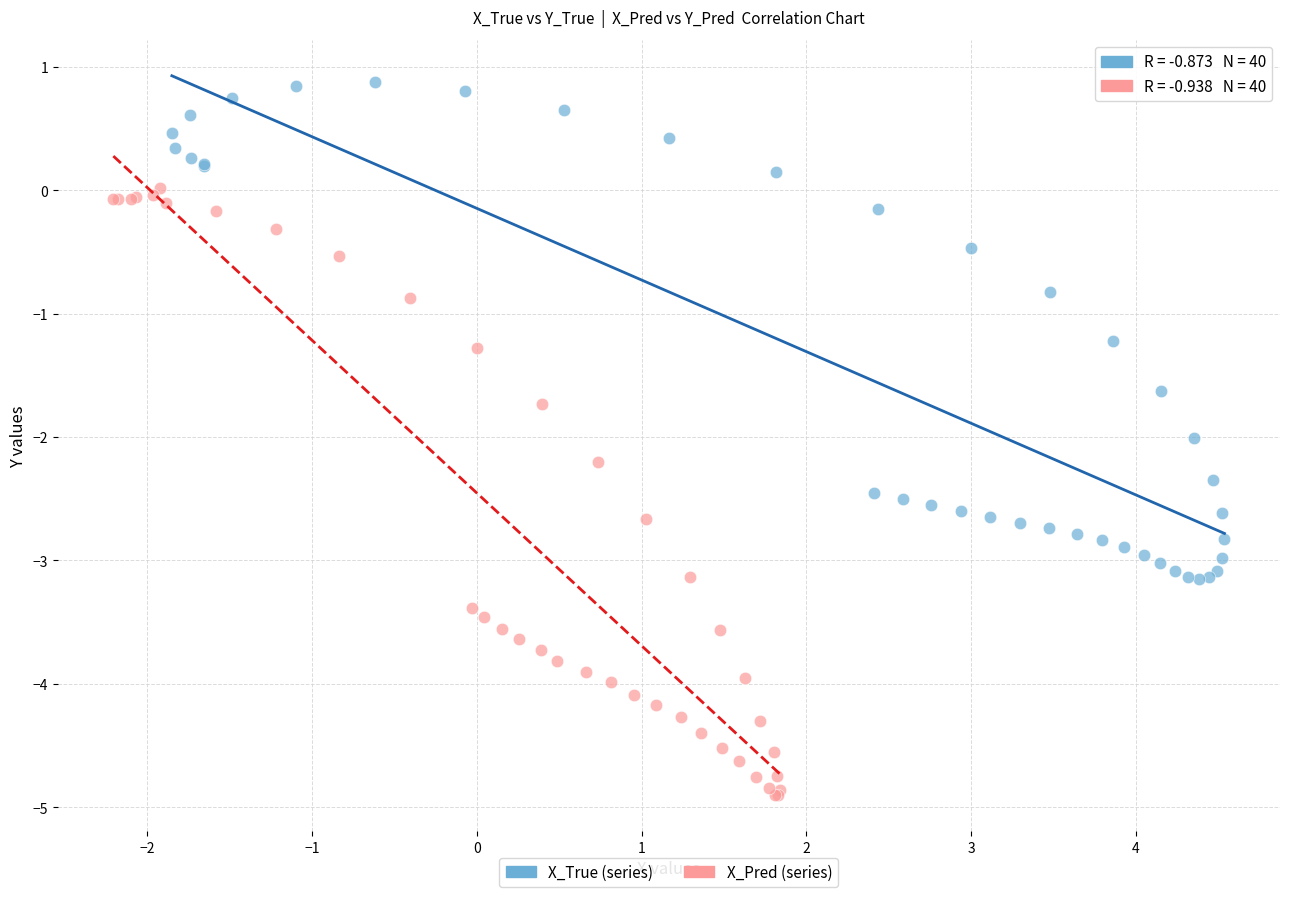

Which series has the largest Y range (max minus min)?

X_Pred (series)